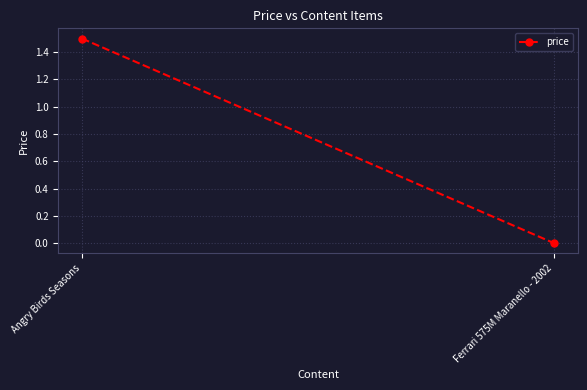

Rank the categories by value from highest to lowest.

Angry Birds Seasons, Ferrari 575M Maranello - 2002